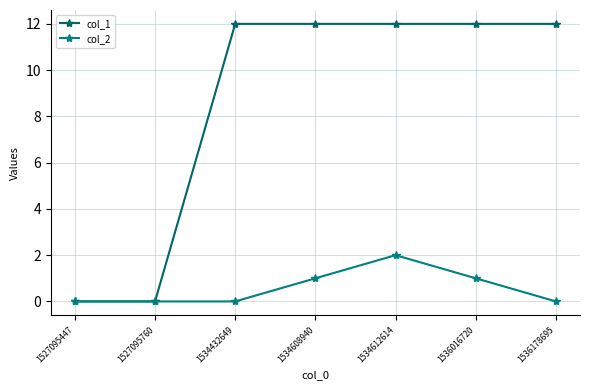

True or false: col_2 has a value of 2 at 1534612614.

True